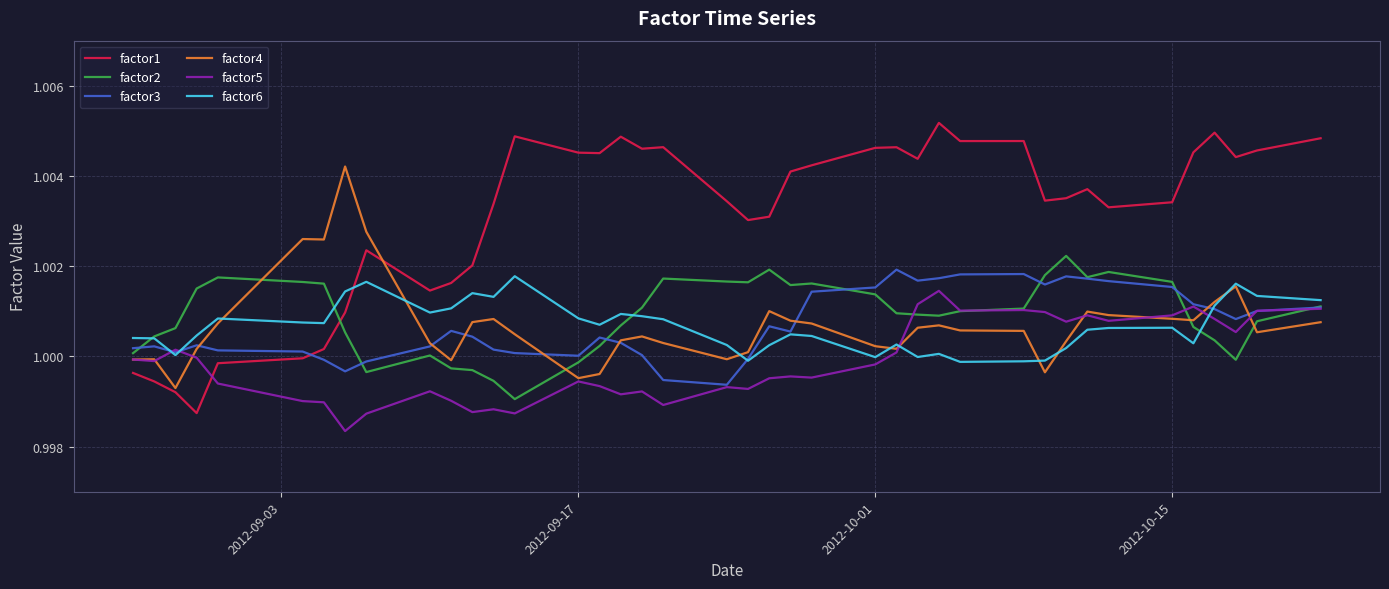

What are all the series names shown in the legend?

factor1, factor2, factor3, factor4, factor5, factor6